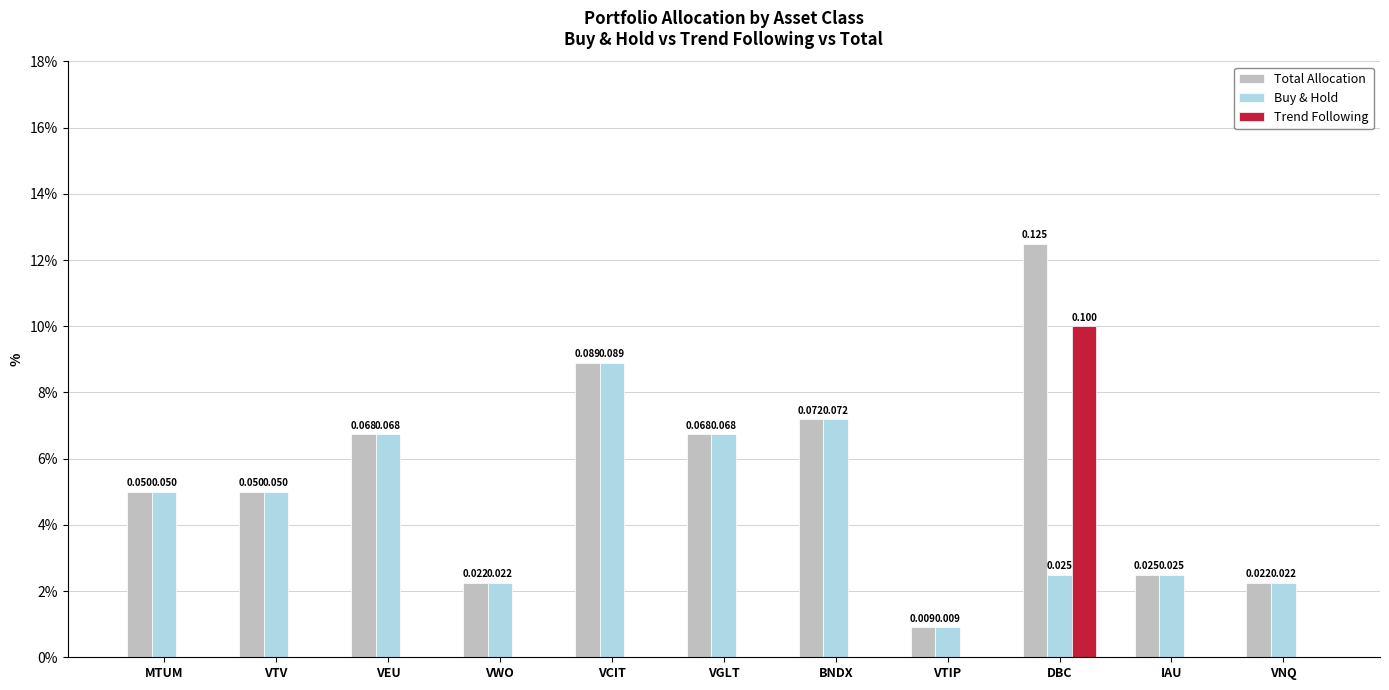

At how many categories does at least one series exceed 0?

11